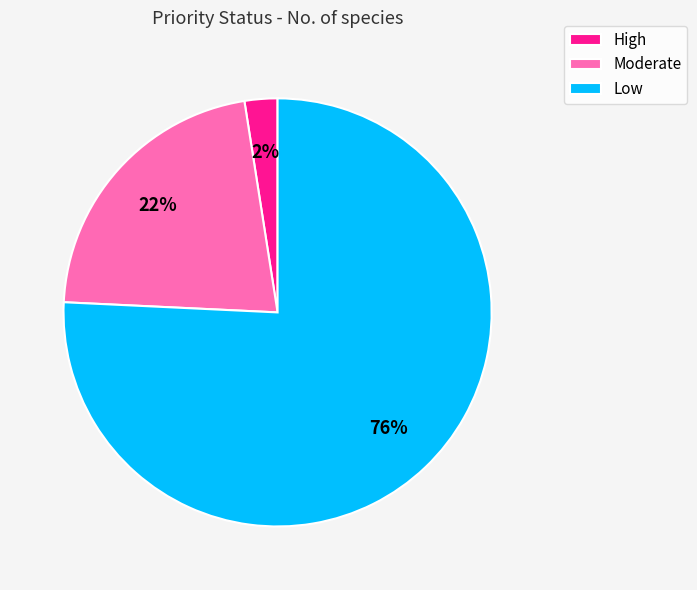

True or false: High accounts for 15% of the total.

False